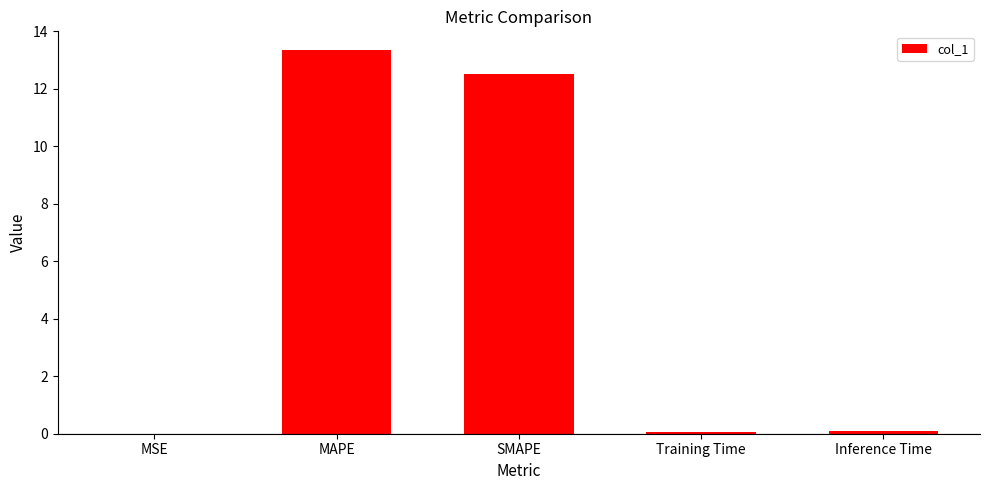

What is the approximate value at MAPE?

13.3